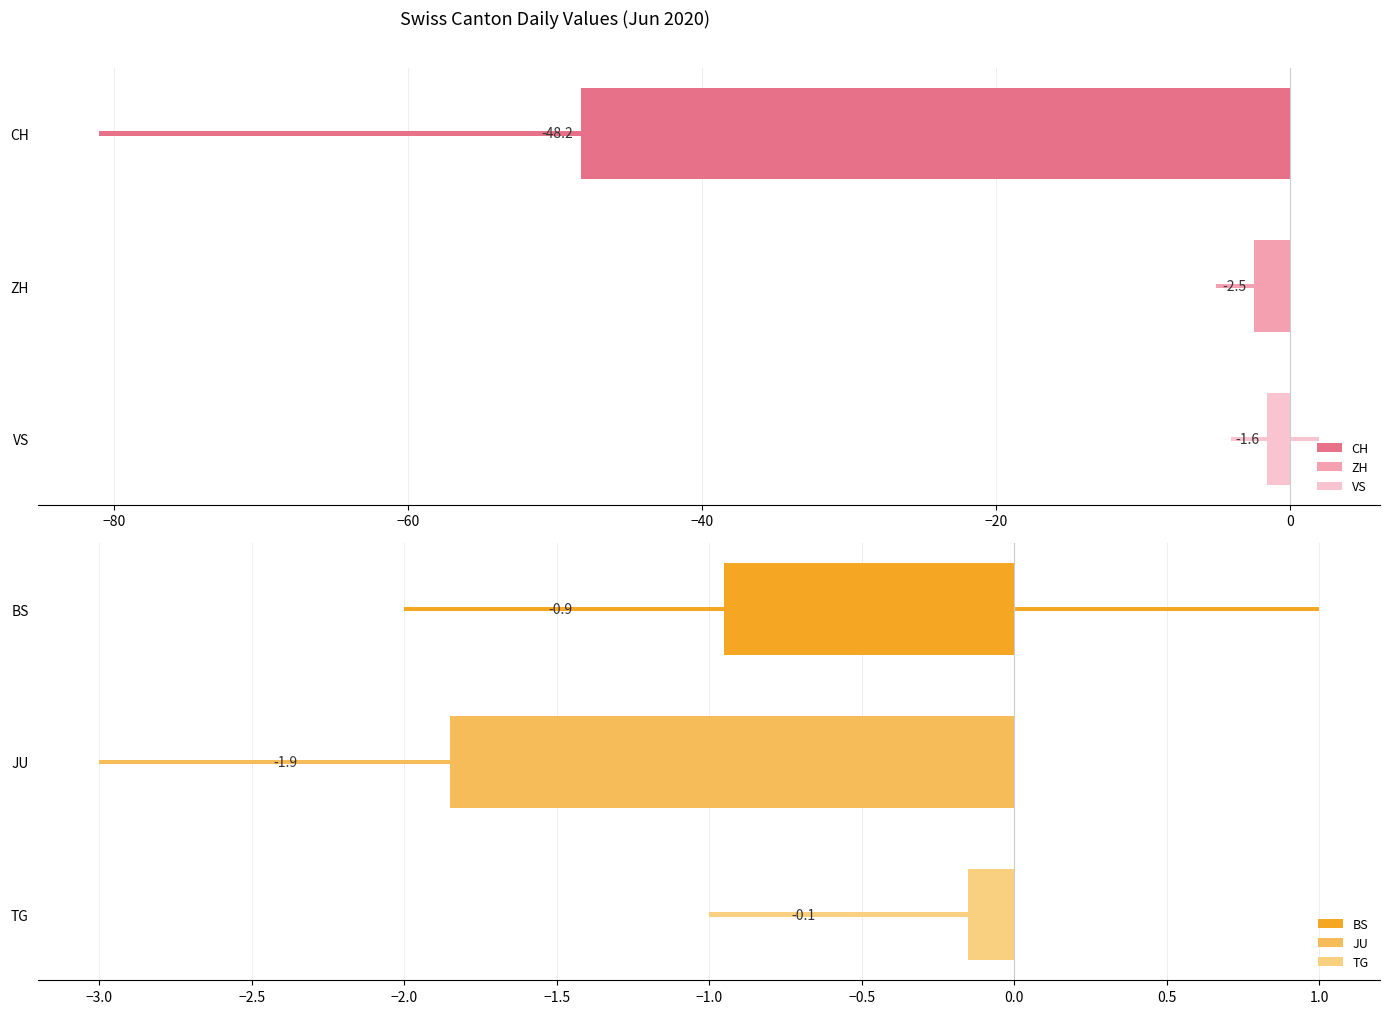

Which series has the largest range (max minus min)?

CH